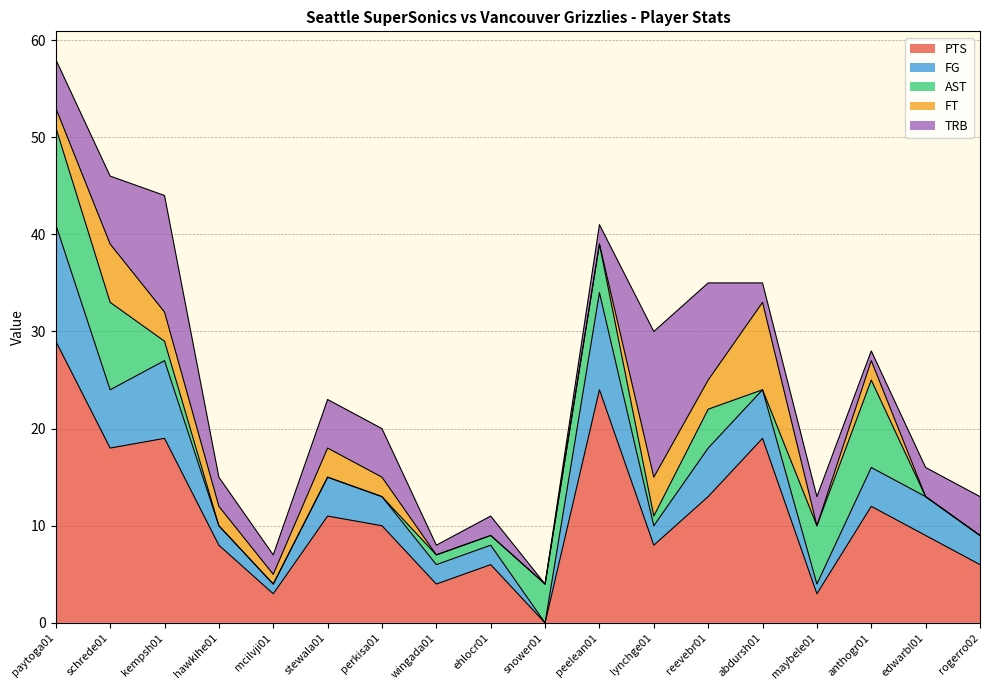

What is the difference between the maximum and second lowest values in the FG series?

11